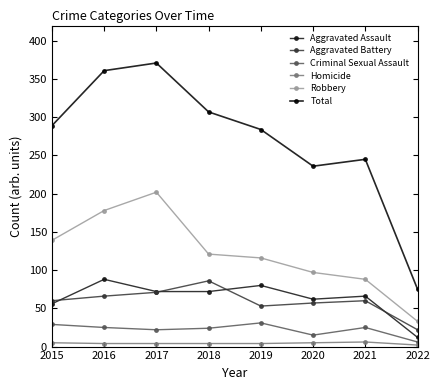

Count the number of categories in the chart.

8